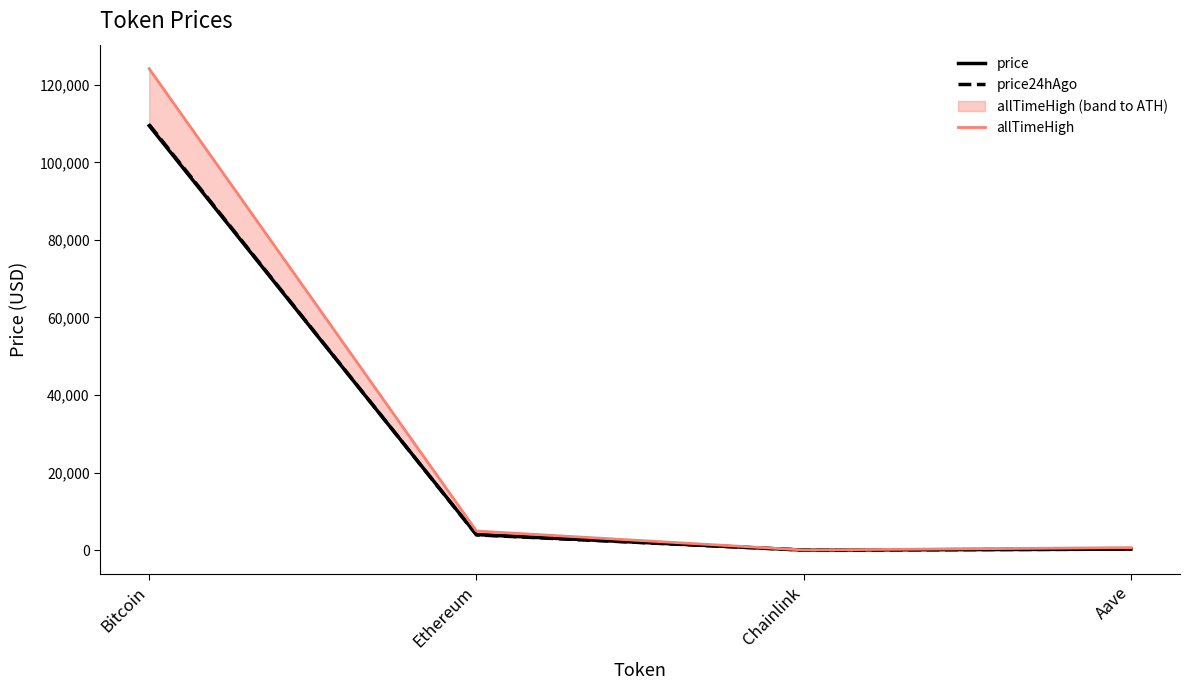

Reading right to left, extract all data points from this chart.

price: 270.9	21.1	4020.6	109455.0
price24hAgo: 265.1	20.5	3947.3	109715.0
allTimeHigh: 661.7	52.7	4946.1	124128.0